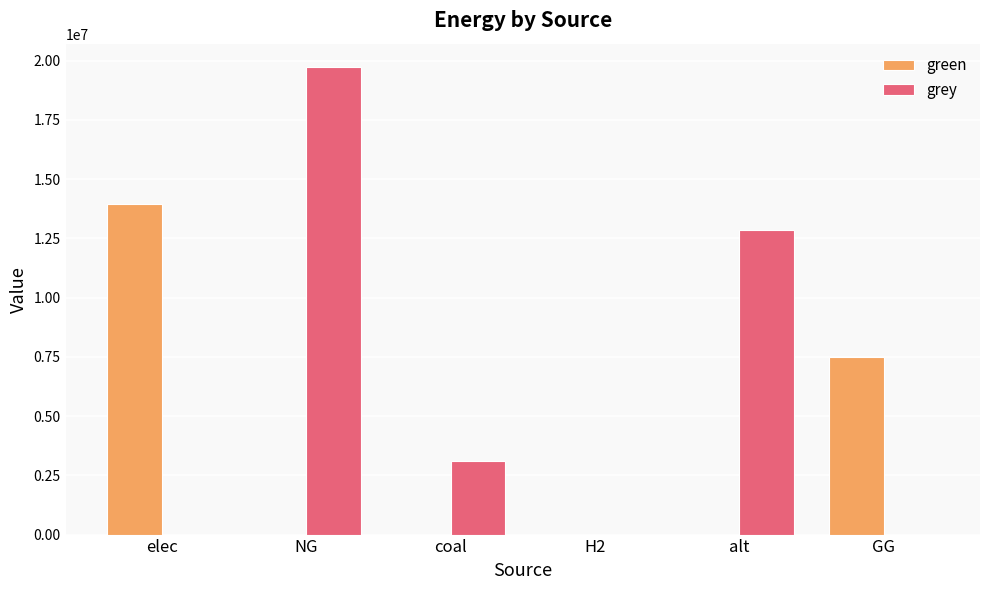

What is the greatest value displayed?

19726803.6